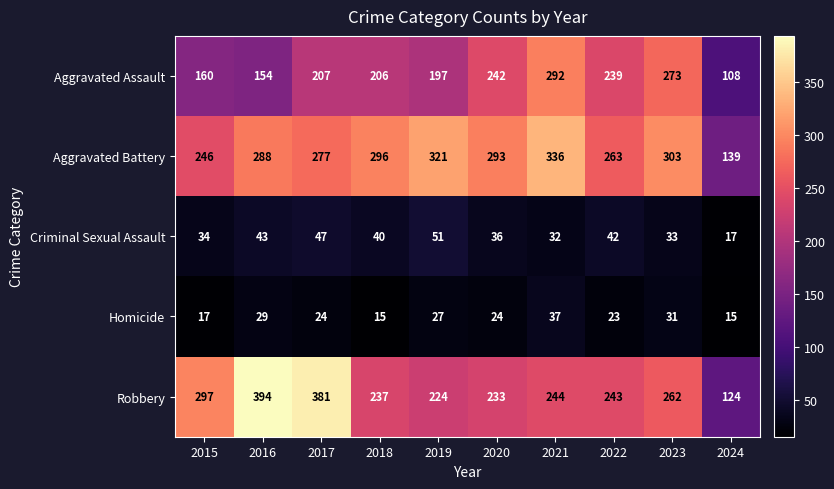

What is the difference between the Robbery values at 2019 and 2024?

100